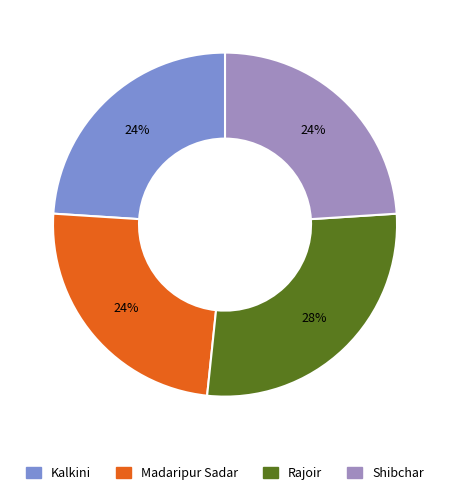

Count the number of slices in the pie.

4